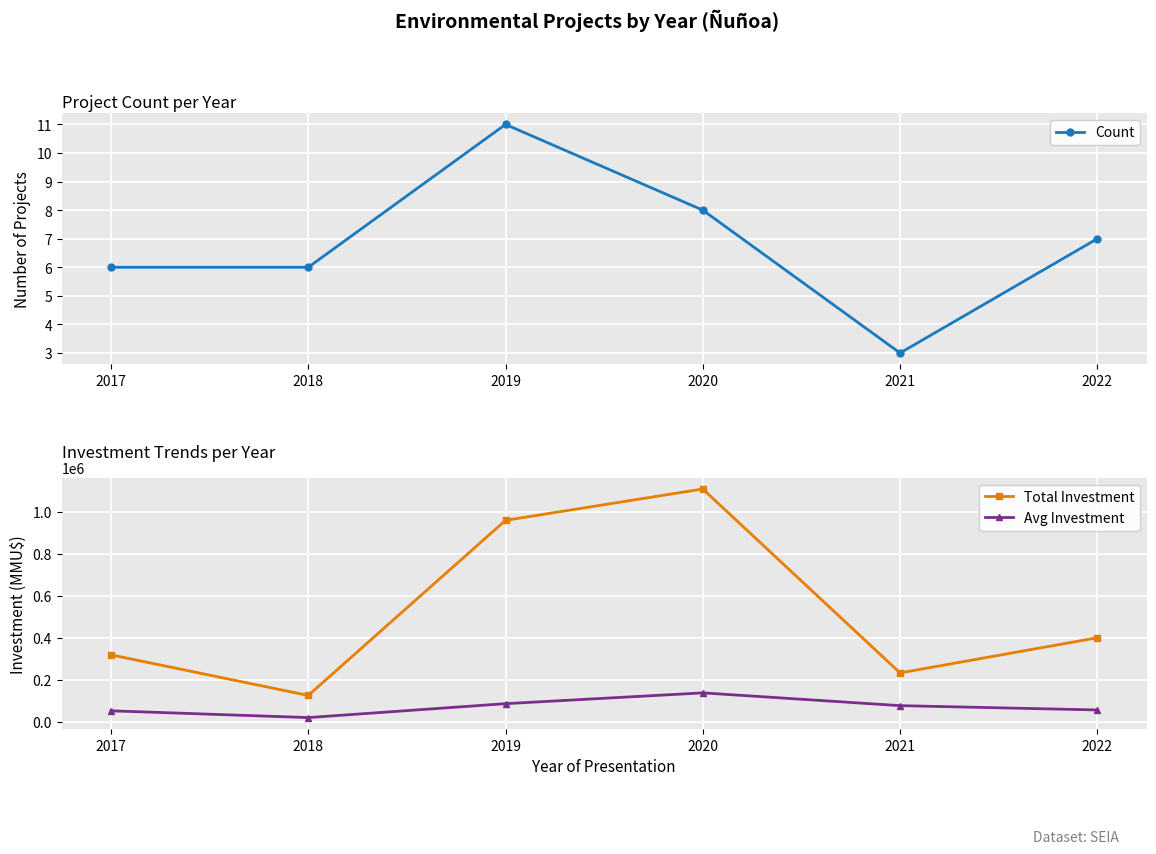

At which label is Avg Investment closest to 79766?

2021